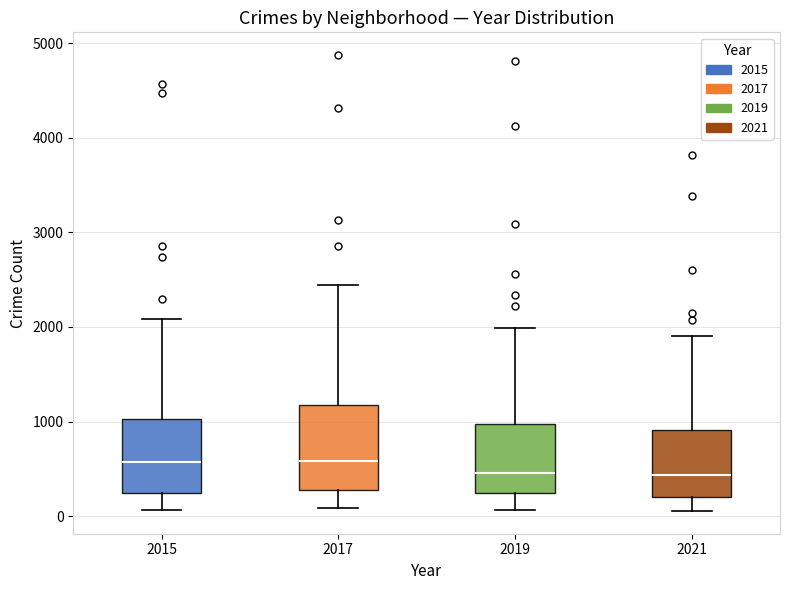

Where is the lower edge of the box at x = 2019 on the y-axis? The values are not printed on the chart, so give them approximately, as read against the axis.

300